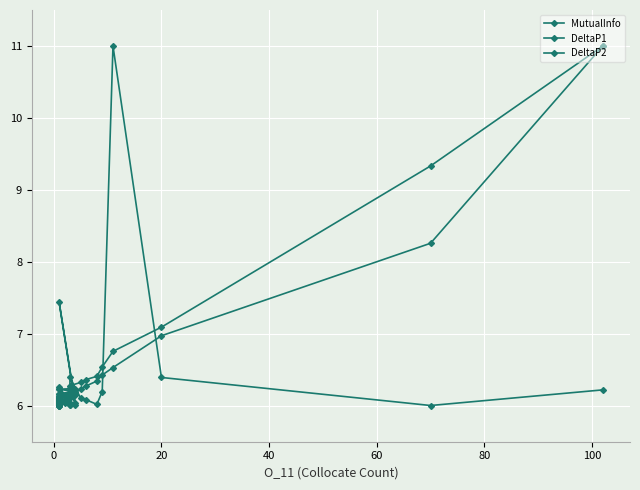

What is the smallest value displayed?

6.0